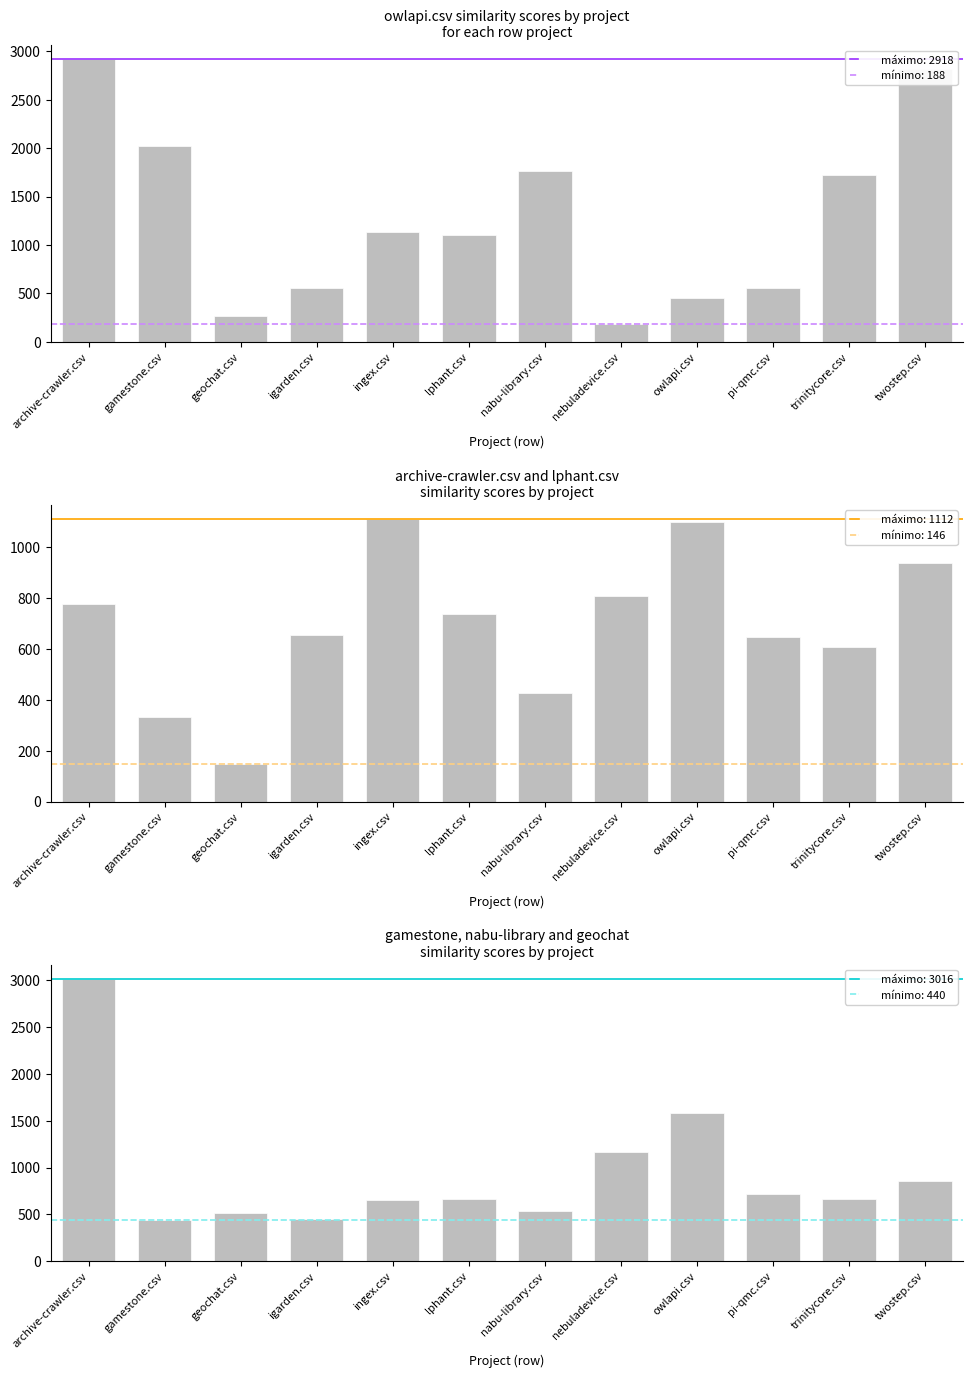

At which category is the sum across all series the highest?

archive-crawler.csv